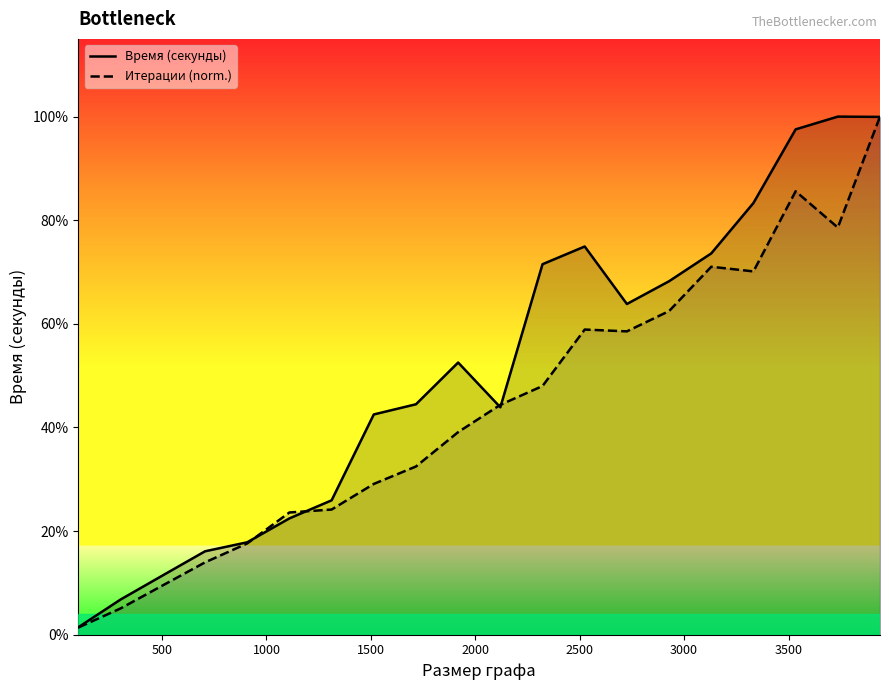

True or false: Итерации (norm.) and Время (секунды) intersect in this chart.

True